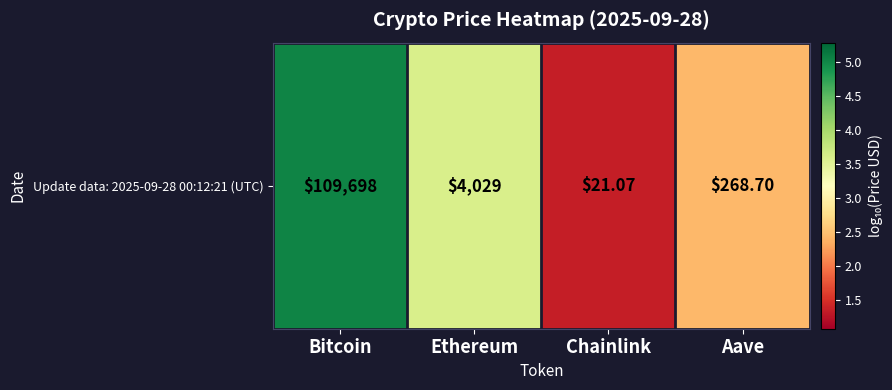

What is the difference between the values at Chainlink and Bitcoin?

3.7